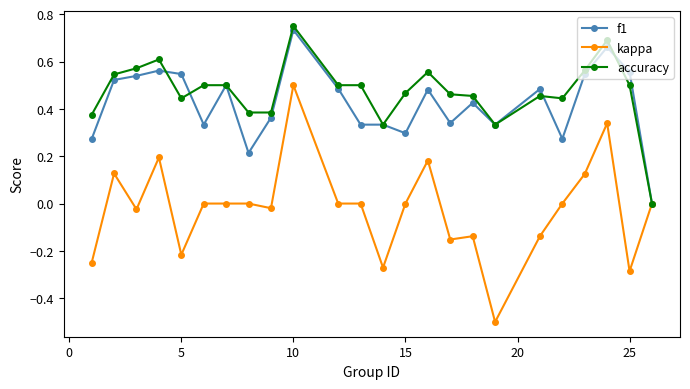

True or false: f1 has more than 1 points higher than both neighbors.

True